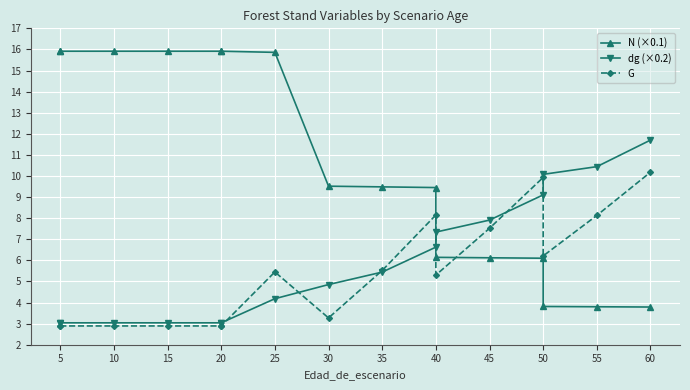

After their last crossing, which series has the higher values: G or dg (×0.2)?

dg (×0.2)